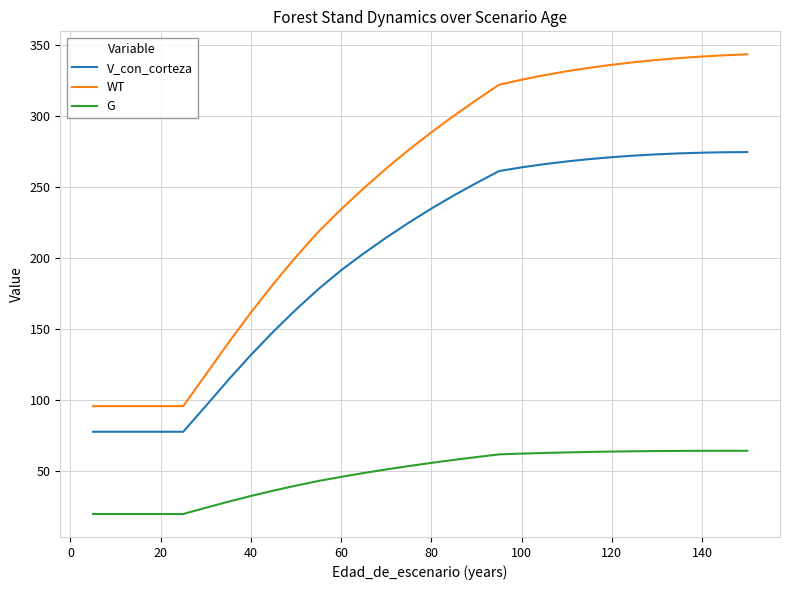

What is the difference between the second highest and minimum values in the WT series?

247.0